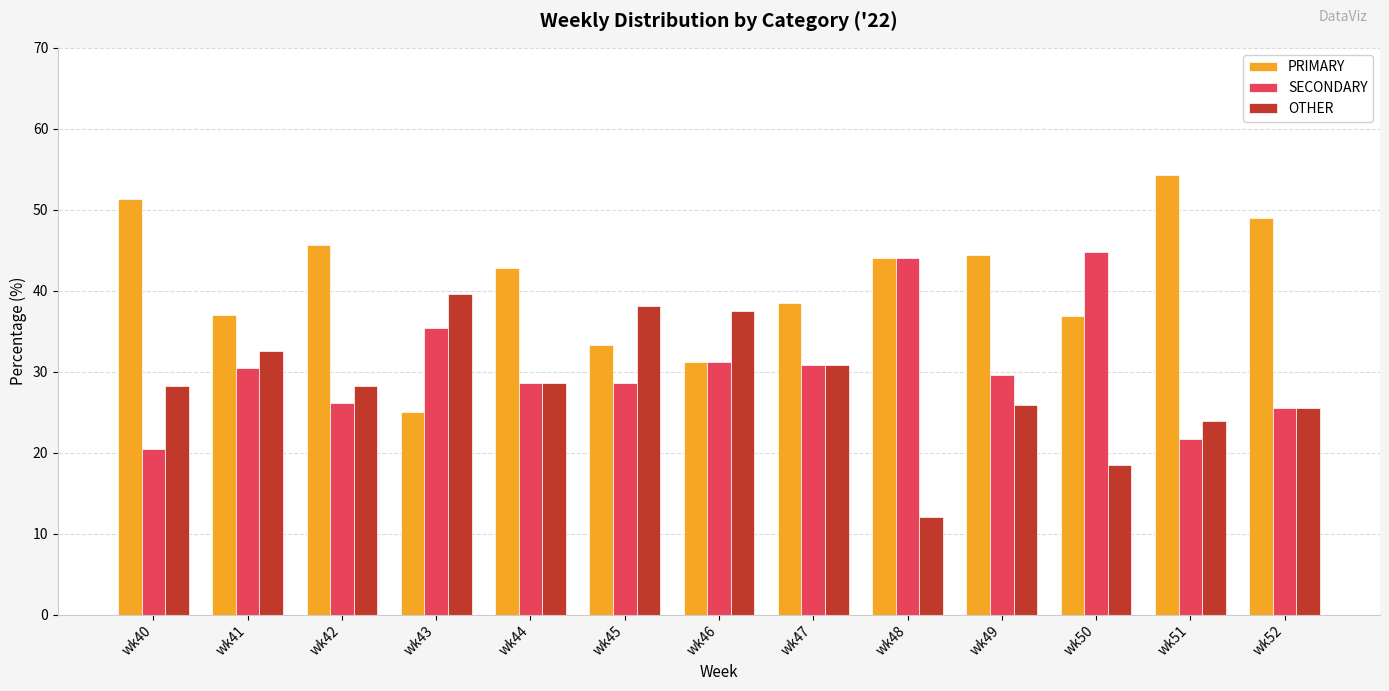

What is the difference between the highest and lowest values at wk40?

30.8